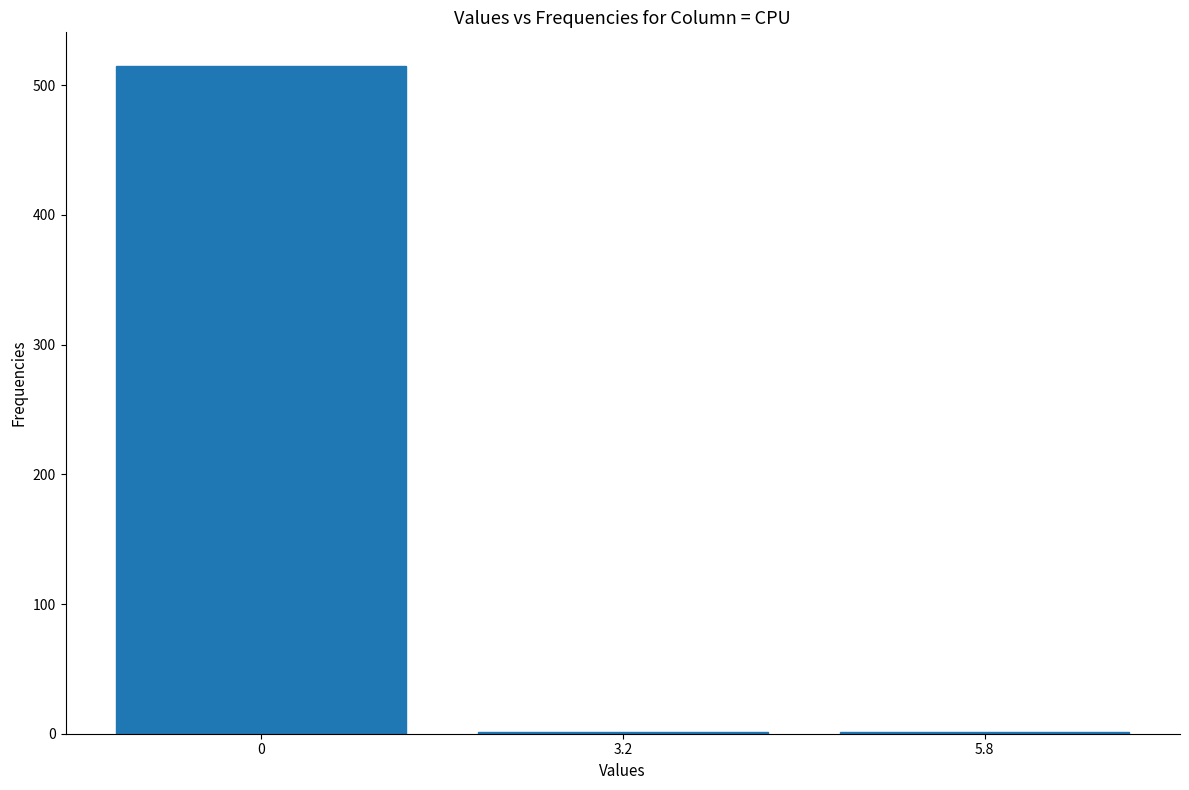

How many data points are above 1?

1